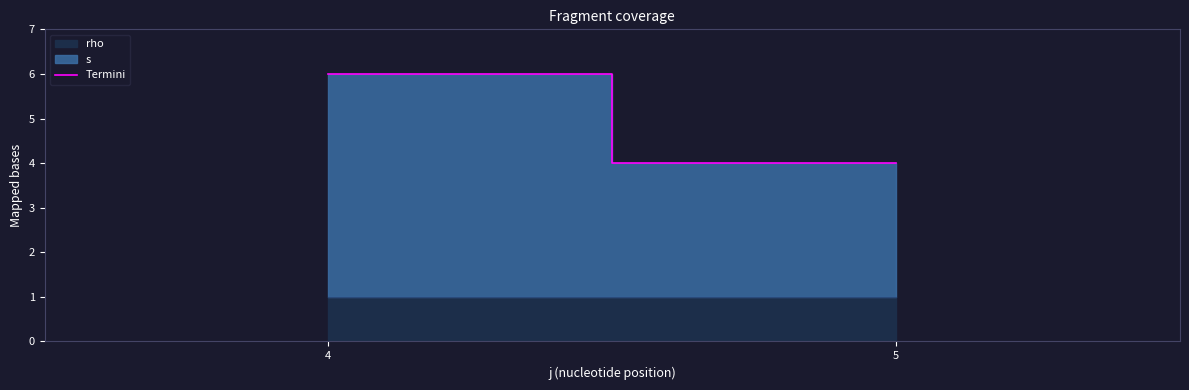

Count the values in the range 4 to 6.

2